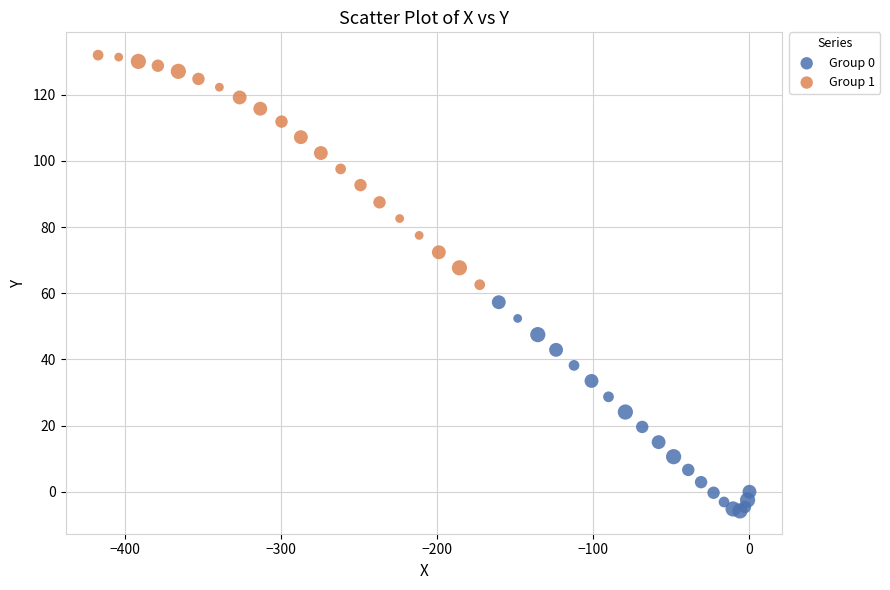

Which series contains the highest Y value?

Group 1